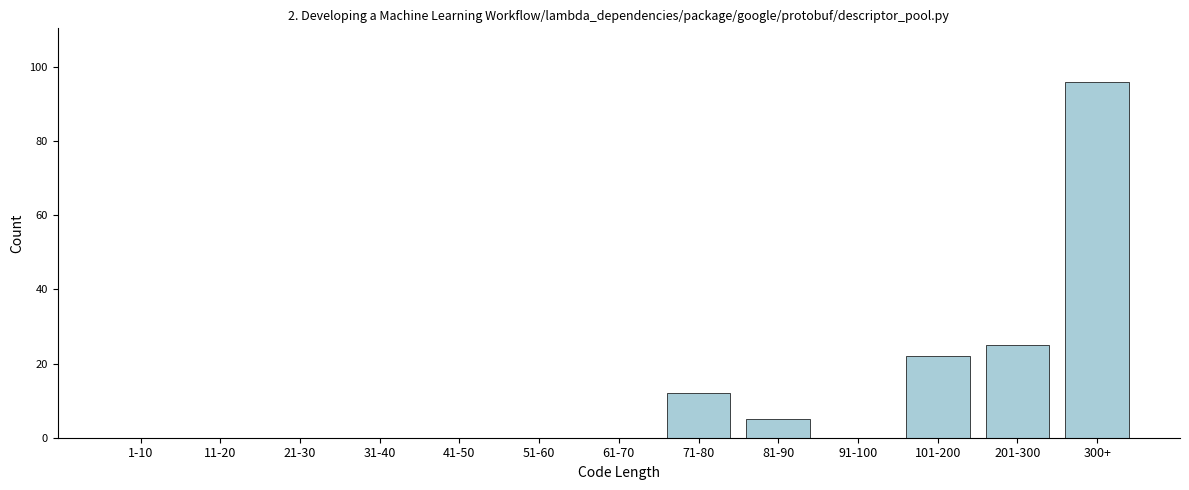

Reading left to right, extract all data points from this chart.

1-10=0	11-20=0	21-30=0	31-40=0	41-50=0	51-60=0	61-70=0	71-80=12	81-90=5	91-100=0	101-200=22	201-300=25	300+=96